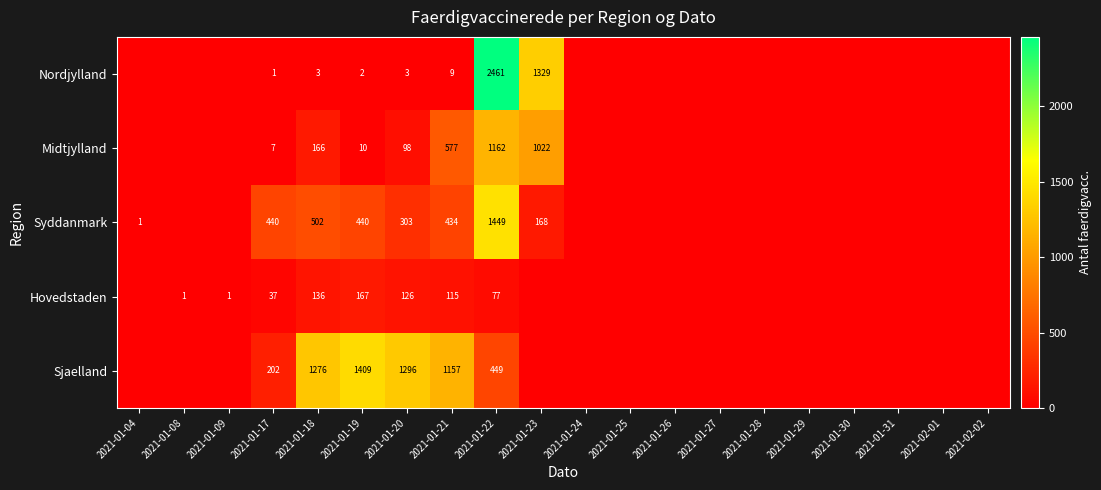

The Nordjylland series shows 2 at 2021-01-19. True or false?

True